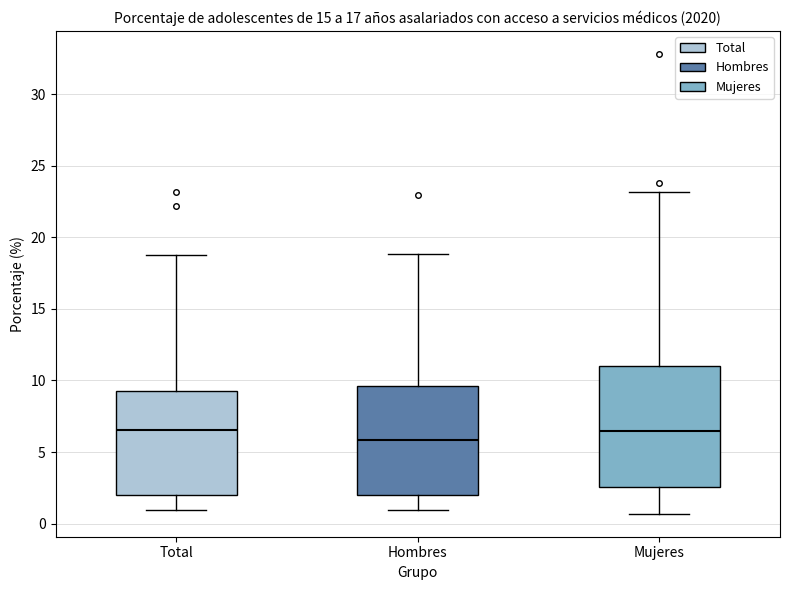

Which box has the lowest median line?

Hombres